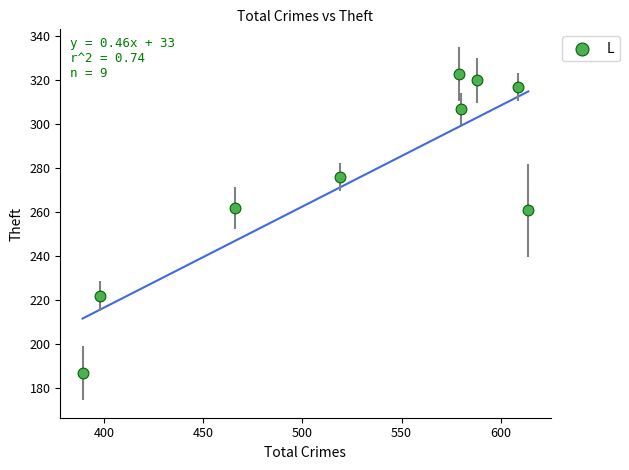

What is the range of Y values (max minus min)?

136